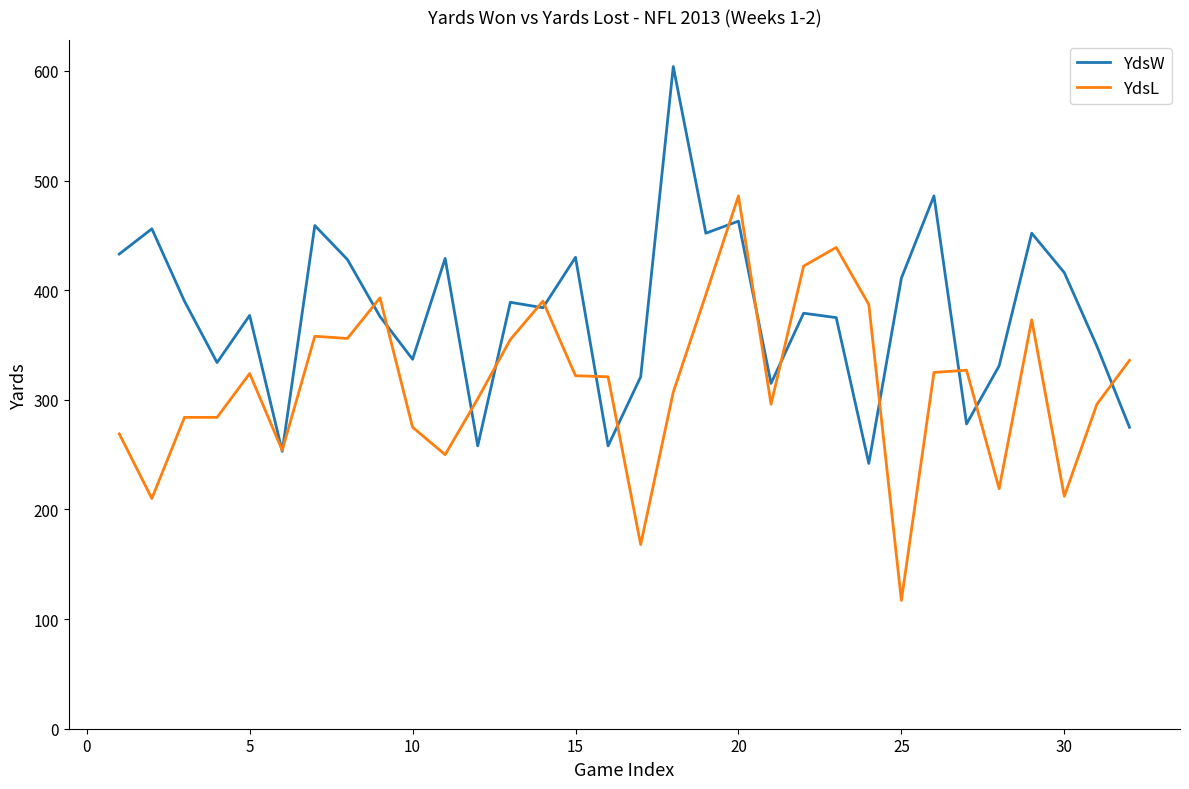

Which series has the largest total across all categories?

YdsW